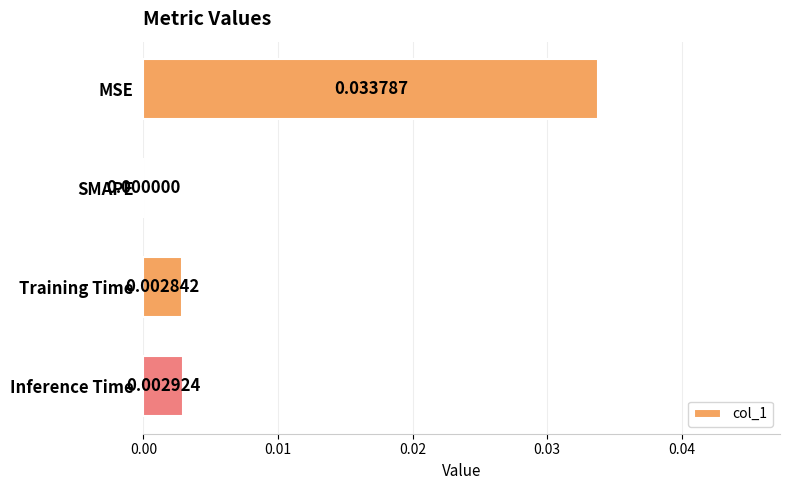

At which label is the value closest to 0?

SMAPE